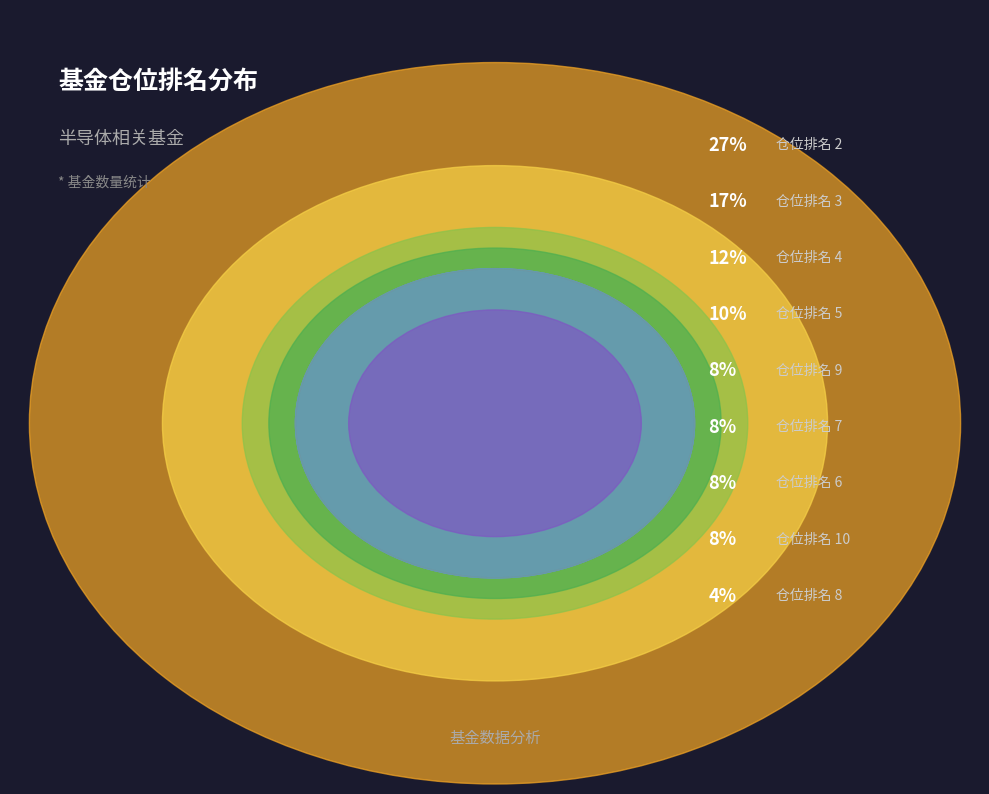

Count the number of slices in the pie.

9